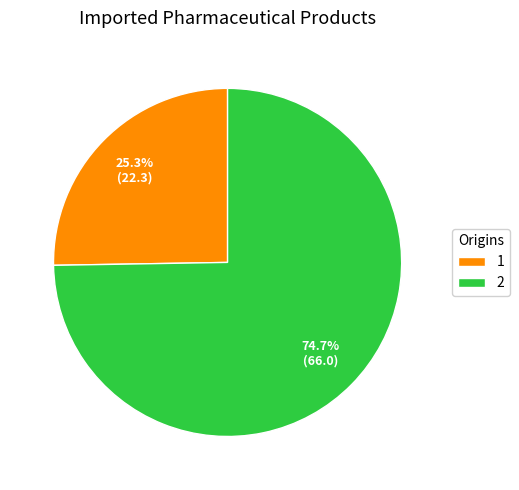

Which category has the biggest portion of the pie?

2